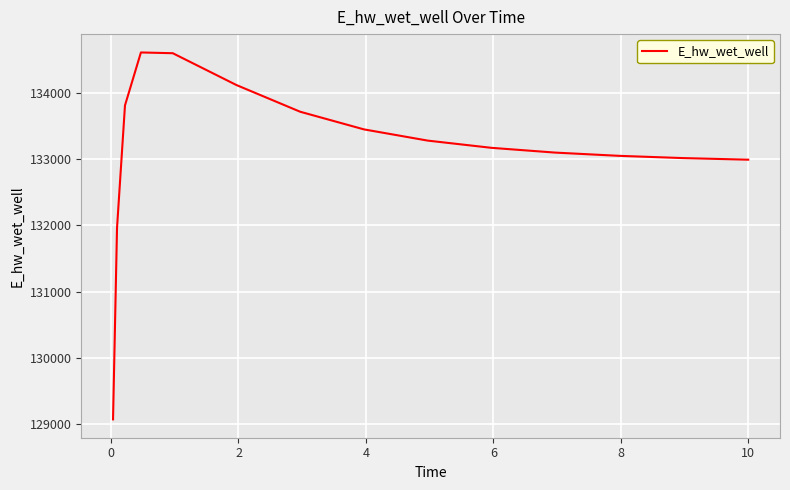

What is the minimum value shown in the chart?

129065.8